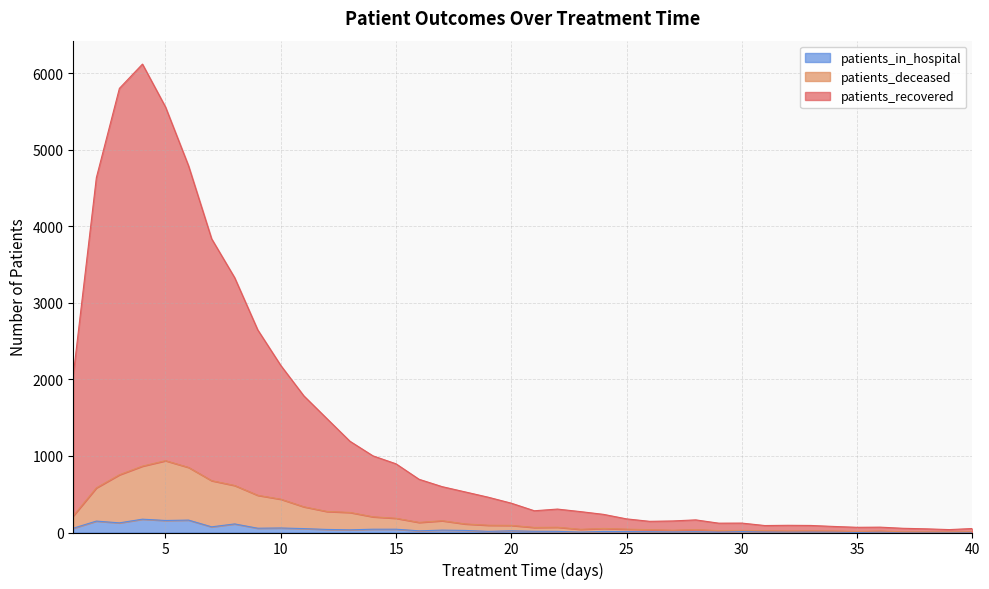

Reading left to right, transcribe all the data shown in this chart.

patients_recovered: 1=2060	2=4633	3=5800	4=6117	5=5557	6=4788	7=3836	8=3328	9=2647	10=2182	11=1785	12=1488	13=1192	14=1001	15=897	16=695	17=599	18=530	19=461	20=383	21=284	22=306	23=273	24=237	25=178	26=146	27=151	28=165	29=122	30=123	31=91	32=94	33=92	34=79	35=68	36=70	37=55	38=48	39=38	40=52
patients_deceased: 1=218	2=583	3=754	4=867	5=938	6=850	7=677	8=614	9=486	10=435	11=336	12=275	13=262	14=205	15=186	16=132	17=154	18=112	19=95	20=93	21=66	22=69	23=42	24=53	25=44	26=37	27=30	28=38	29=25	30=27	31=24	32=20	33=22	34=20	35=14	36=20	37=9	38=9	39=8	40=11
patients_in_hospital: 1=56	2=149	3=126	4=174	5=157	6=162	7=74	8=112	9=56	10=59	11=51	12=40	13=35	14=43	15=43	16=22	17=31	18=27	19=15	20=22	21=16	22=15	23=6	24=14	25=12	26=10	27=7	28=10	29=5	30=12	31=7	32=8	33=7	34=7	35=1	36=7	37=3	38=4	39=2	40=4